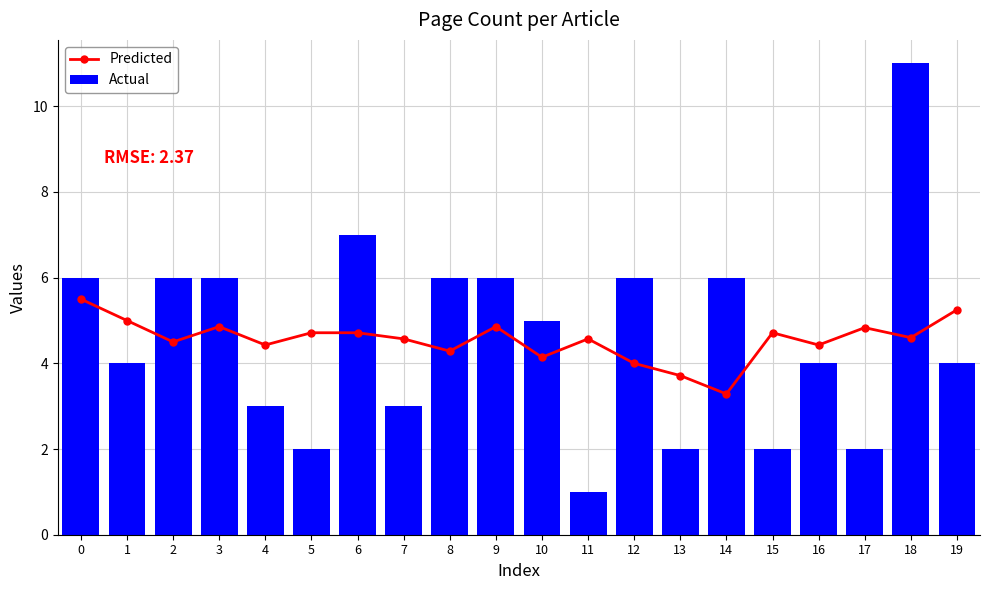

What is the difference between the Predicted values at 4 and 5?

0.3